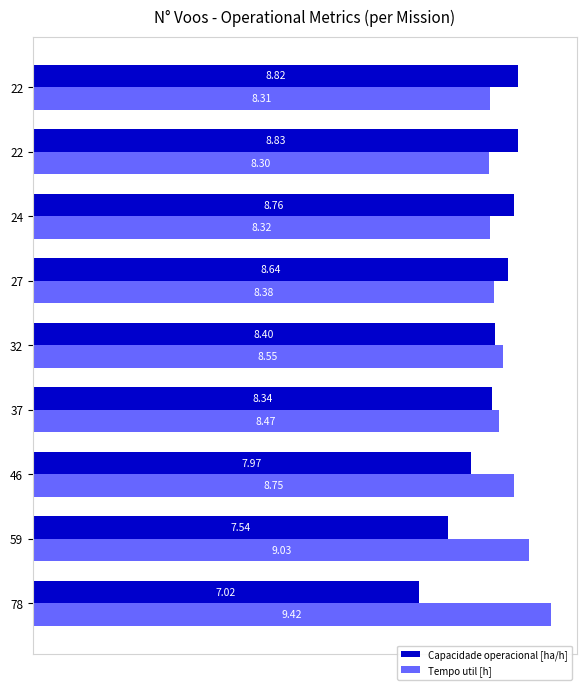

What are all the series names shown in the legend?

Capacidade operacional [ha/h], Tempo util [h]